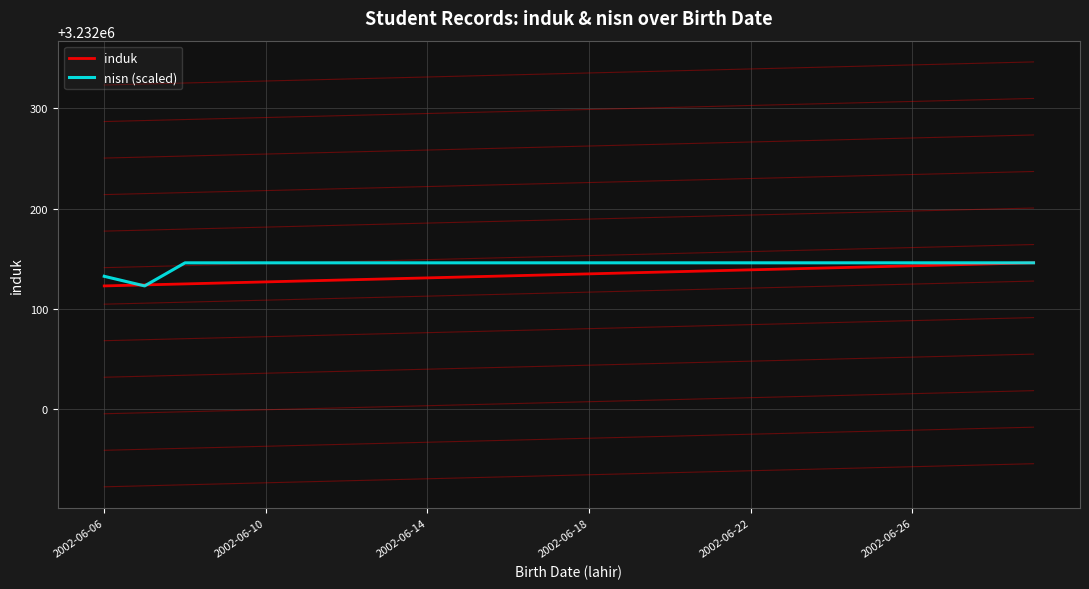

How many data points in induk are above 3232135?

11